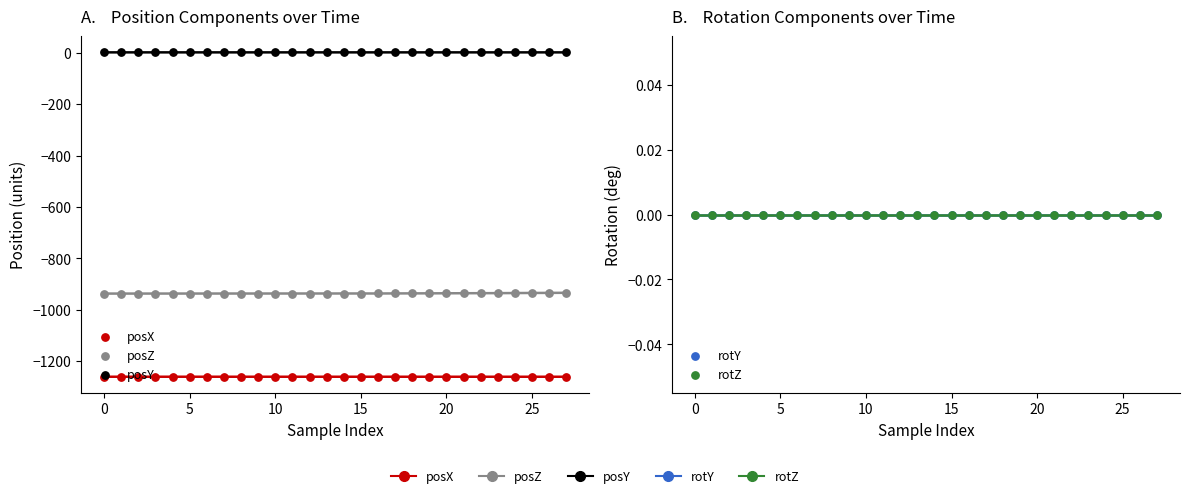

Which series reaches the minimum Y coordinate?

posX